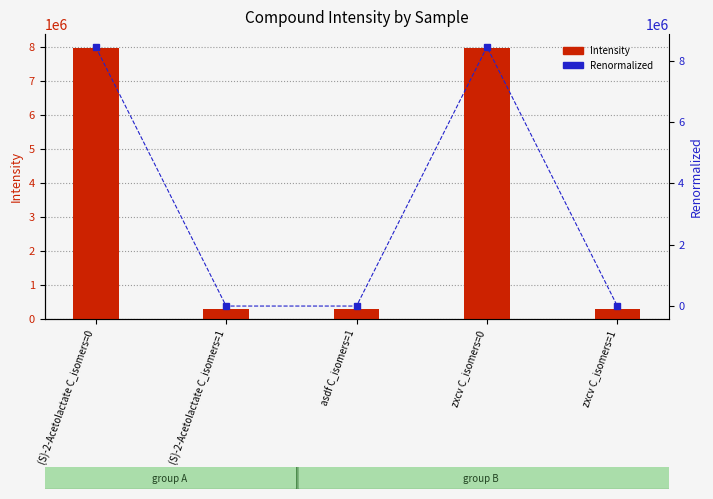

Is it true that Renormalized equals -3183342.1 at asdf C_isomers=1?

False